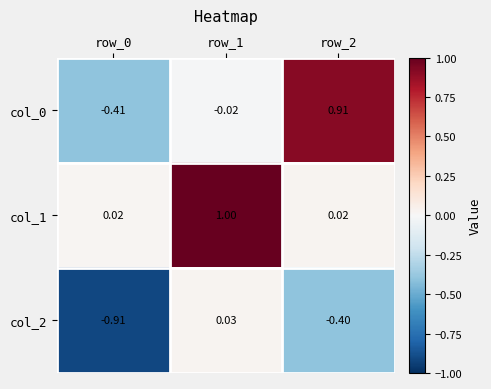

Is the value of col_2 at row_0 greater than the value of col_0 at row_0?

No